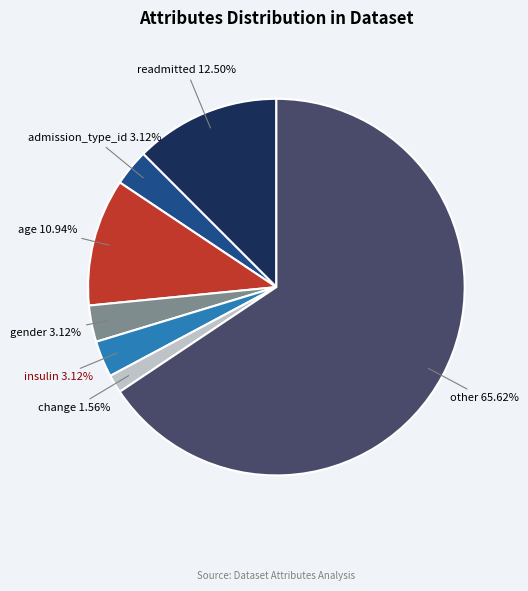

What is the smallest slice in the pie chart?

change